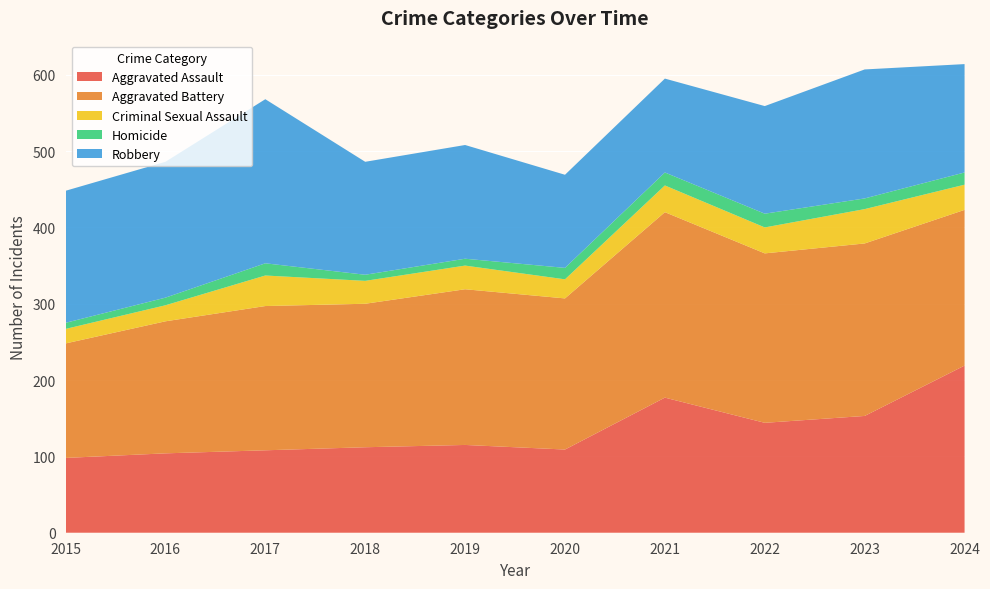

Reading left to right, list all the values displayed in this chart.

Aggravated Assault: 2015=98	2016=104	2017=108	2018=112	2019=115	2020=109	2021=177	2022=144	2023=153	2024=219
Aggravated Battery: 2015=150	2016=173	2017=189	2018=188	2019=204	2020=198	2021=243	2022=222	2023=226	2024=204
Criminal Sexual Assault: 2015=19	2016=21	2017=40	2018=30	2019=31	2020=25	2021=35	2022=34	2023=45	2024=33
Homicide: 2015=8	2016=10	2017=16	2018=8	2019=9	2020=15	2021=17	2022=18	2023=14	2024=16
Robbery: 2015=173	2016=178	2017=215	2018=148	2019=149	2020=122	2021=123	2022=141	2023=169	2024=142